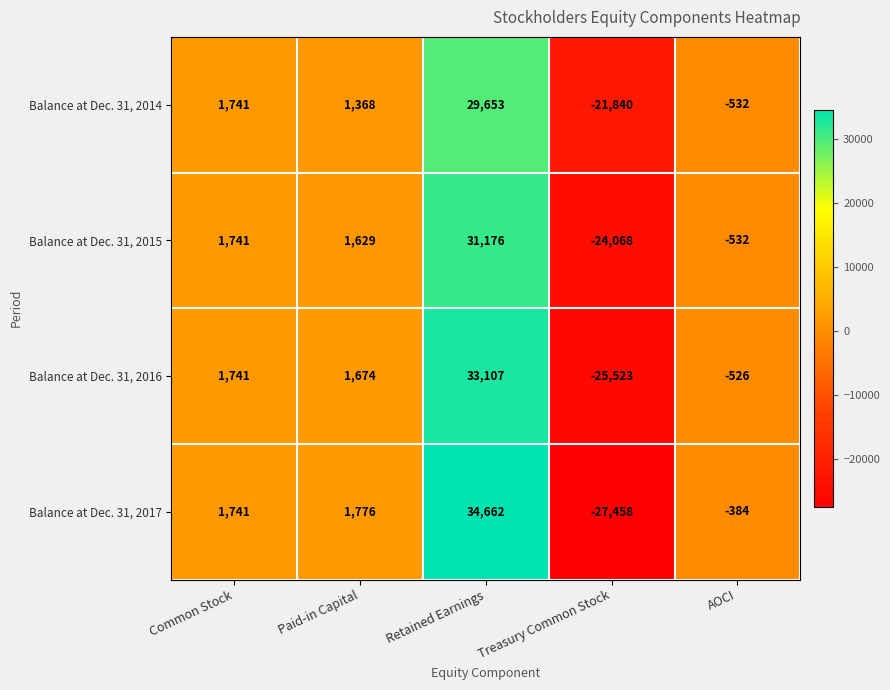

Rank the series by their maximum value, from lowest to highest.

Balance at Dec. 31, 2014, Balance at Dec. 31, 2015, Balance at Dec. 31, 2016, Balance at Dec. 31, 2017